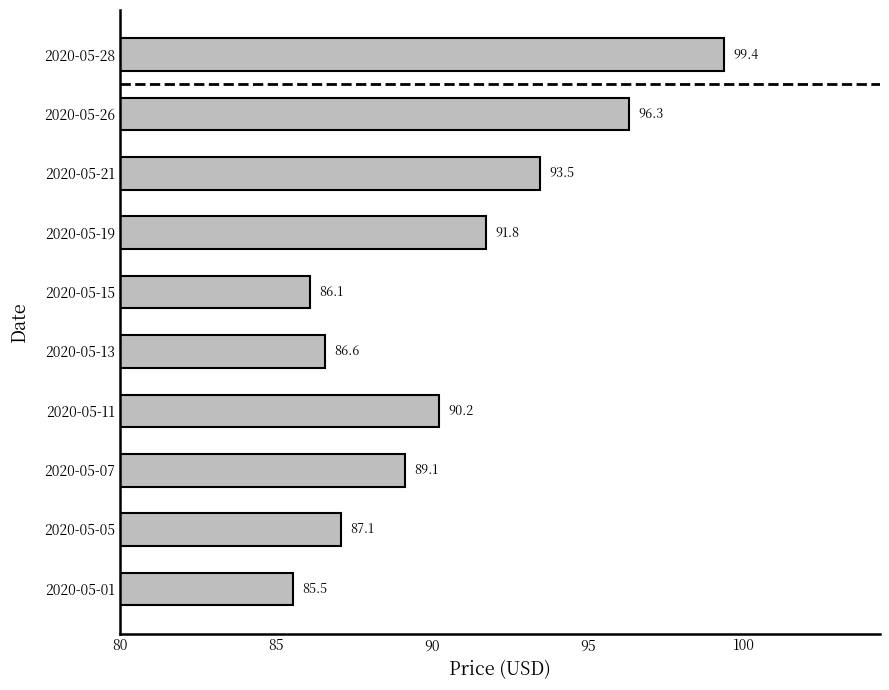

What is the ratio of the value at 2020-05-07 to the value at 2020-05-11?

1.0